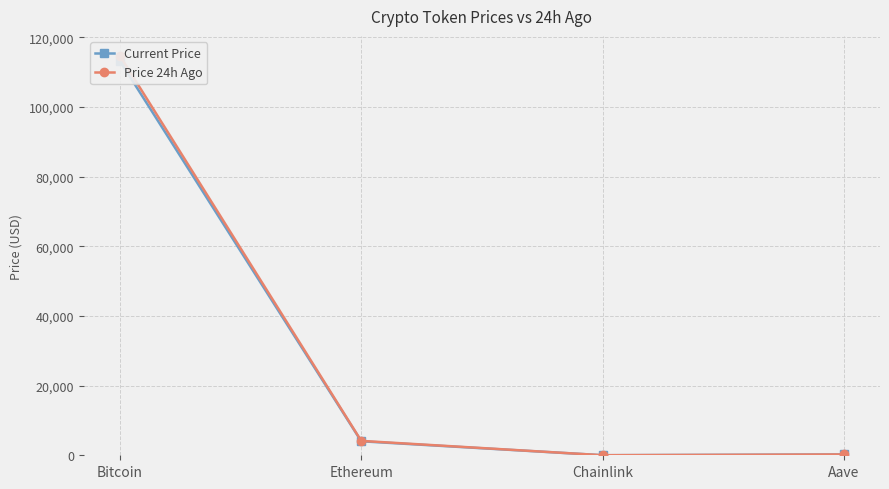

Where is the first local minimum for Price 24h Ago?

Chainlink